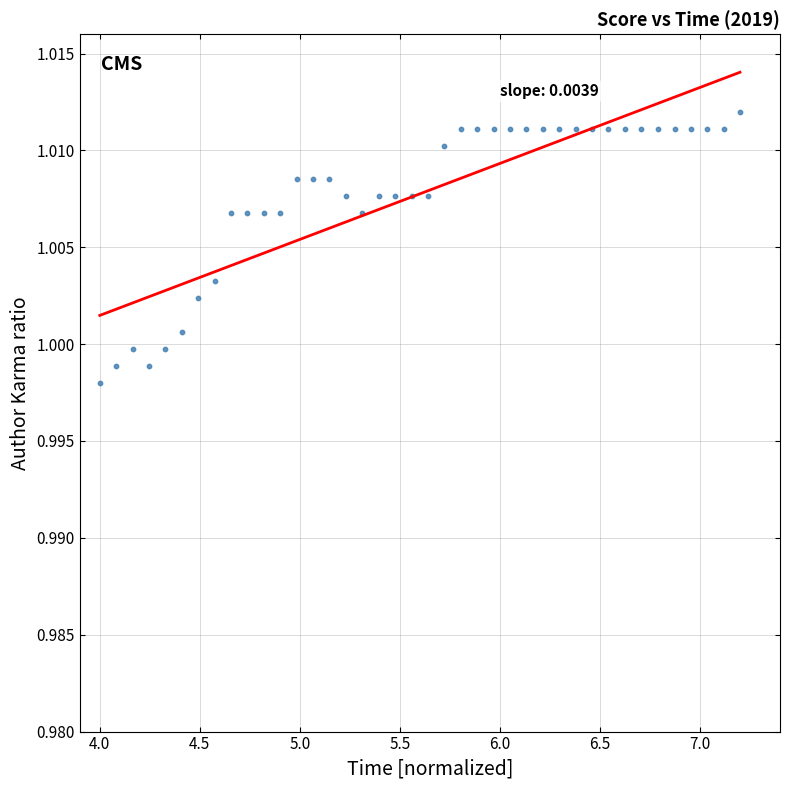

What is the range of X values (max minus min)?

3.2